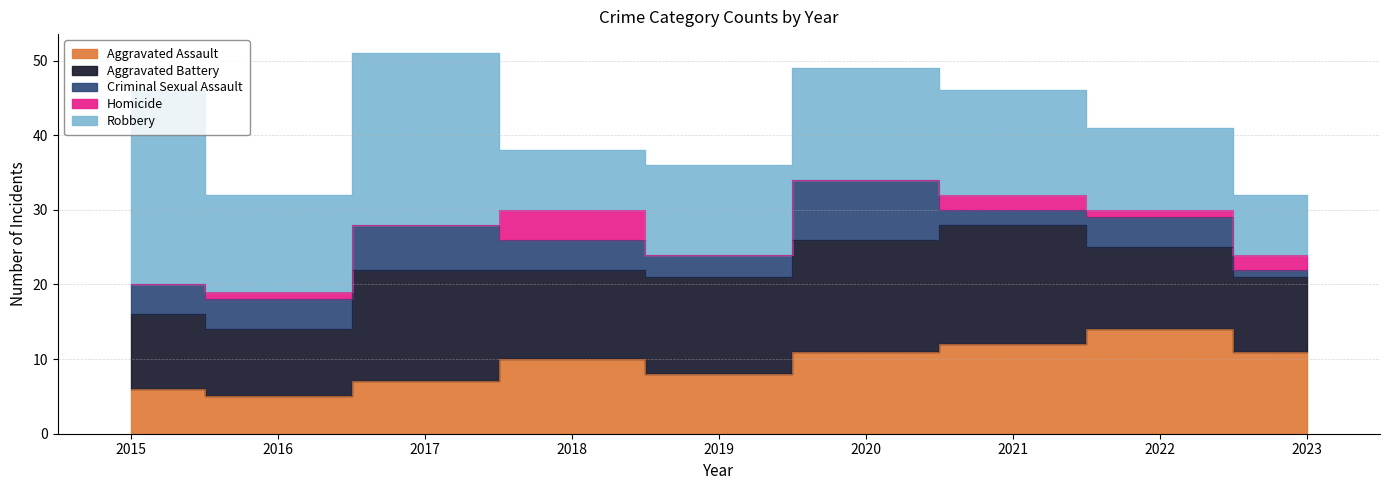

Reading left to right, extract all data points from this chart.

Aggravated Assault: 6	5	7	10	8	11	12	14	11
Aggravated Battery: 10	9	15	12	13	15	16	11	10
Criminal Sexual Assault: 4	4	6	4	3	8	2	4	1
Homicide: 0	1	0	4	0	0	2	1	2
Robbery: 26	13	23	8	12	15	14	11	8